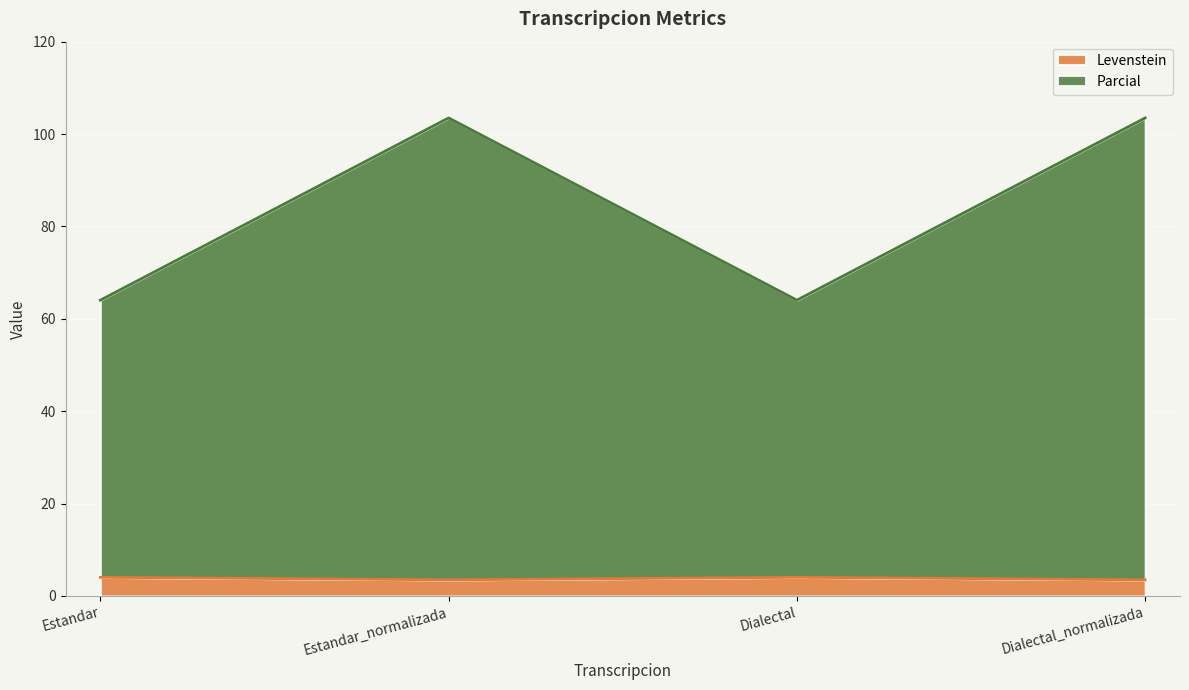

What value does the Levenstein series have at Estandar_normalizada?

3.5